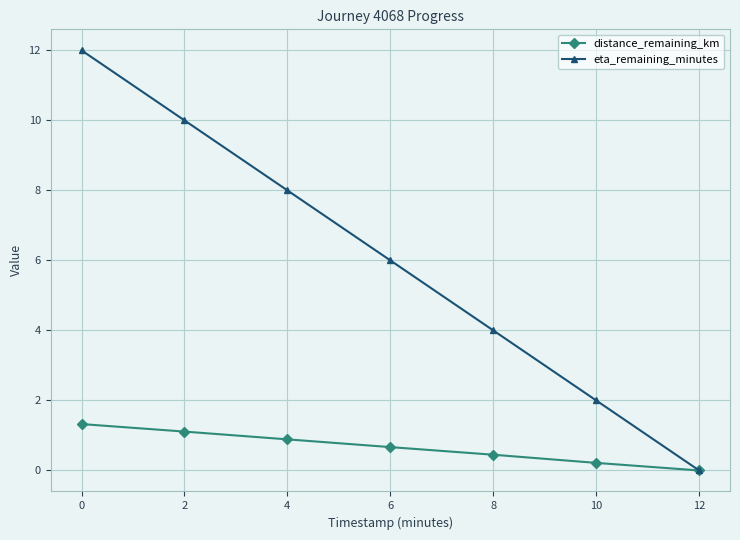

The value of distance_remaining_km at 4 is 1.3. True or false?

False